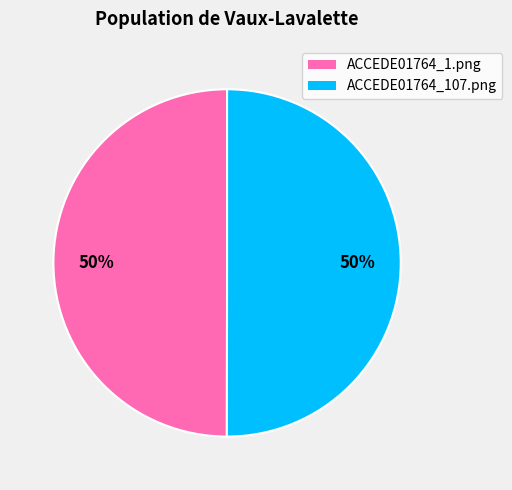

To the nearest percent, what is the average slice percentage?

50%